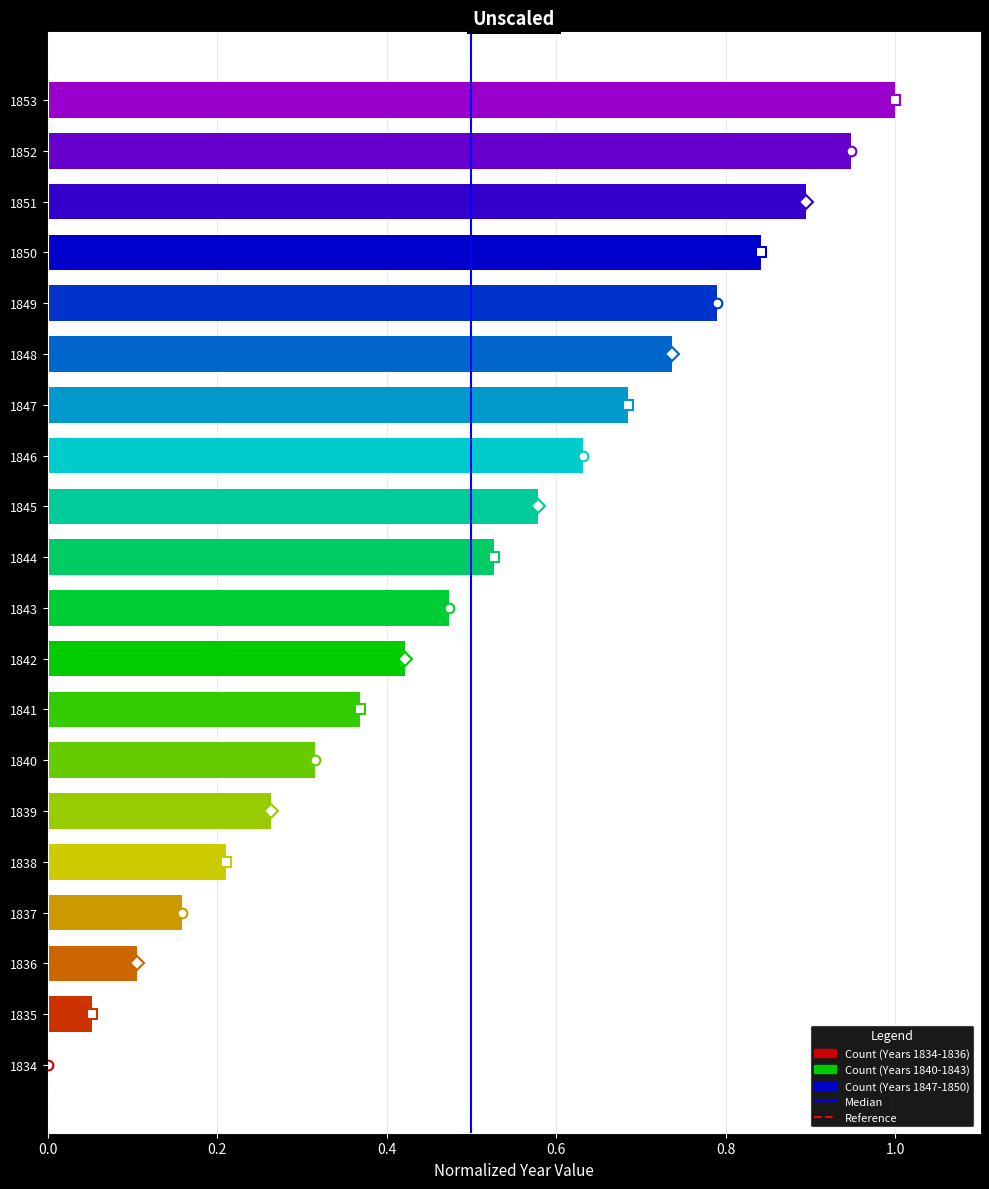

True or false: the data shows 0.9 at 1845.

False